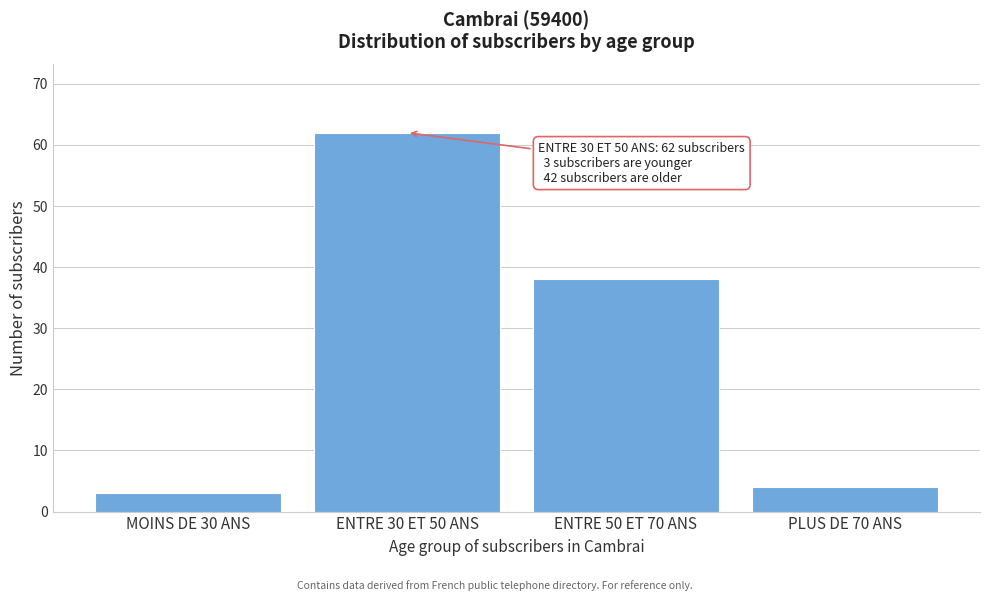

Reading right to left, list all the values displayed in this chart.

4	38	62	3